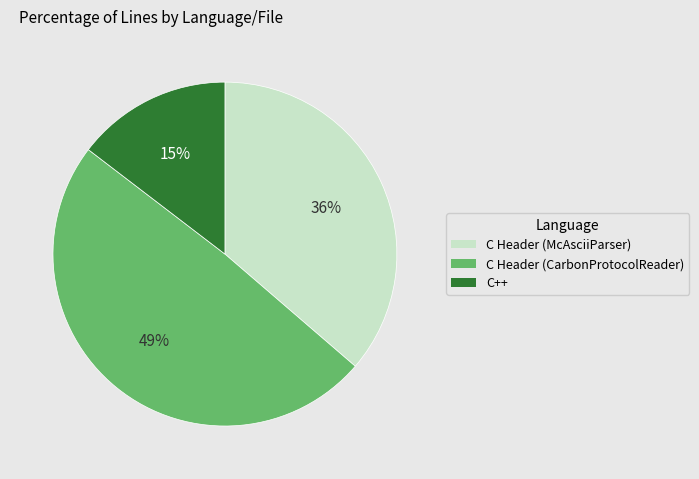

To the nearest percent, what percentage of the pie is C++?

15%